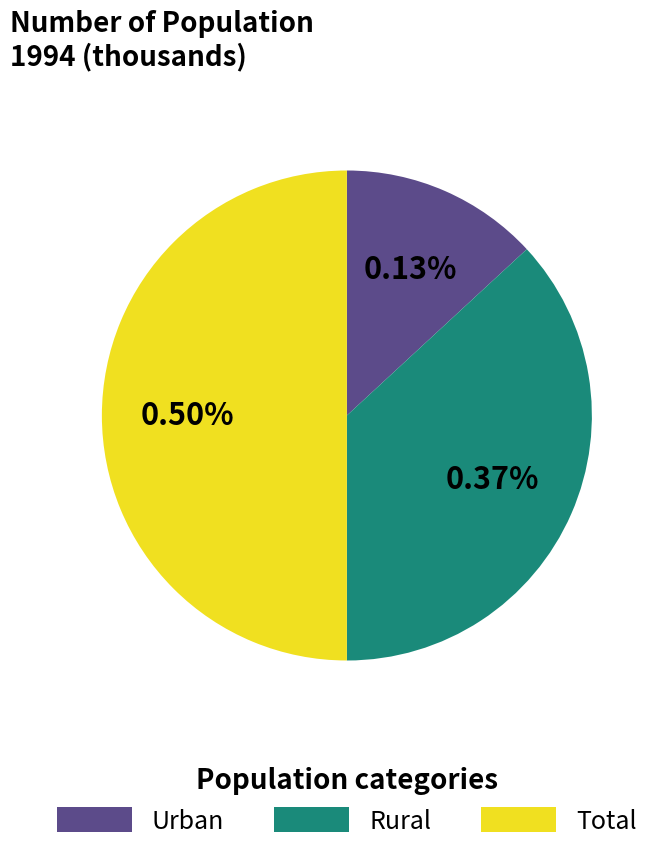

Does Rural account for over 50% of the chart?

No